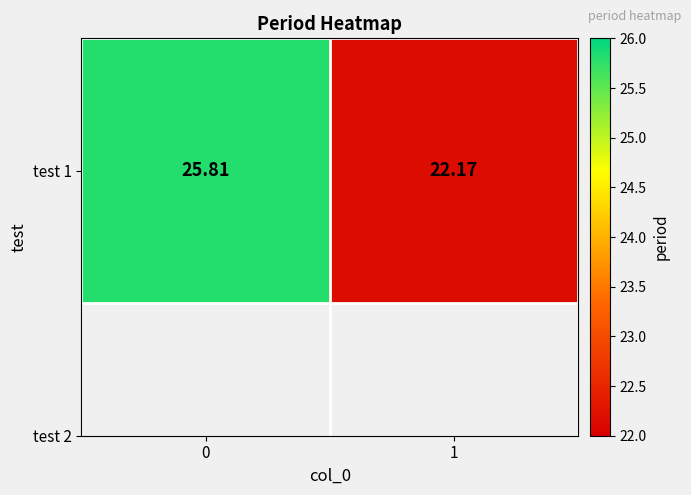

List the labels in order of value, largest first.

0, 1